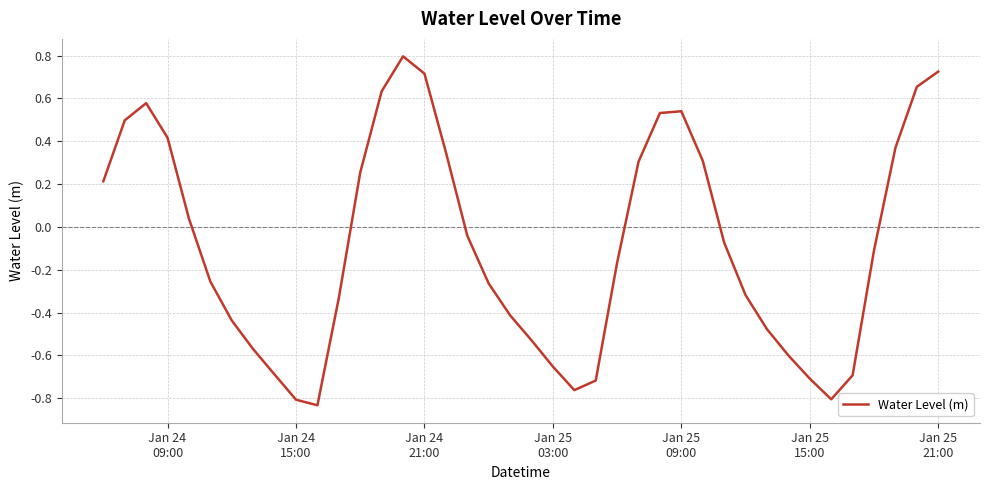

What is the maximum value shown in the chart?

0.8